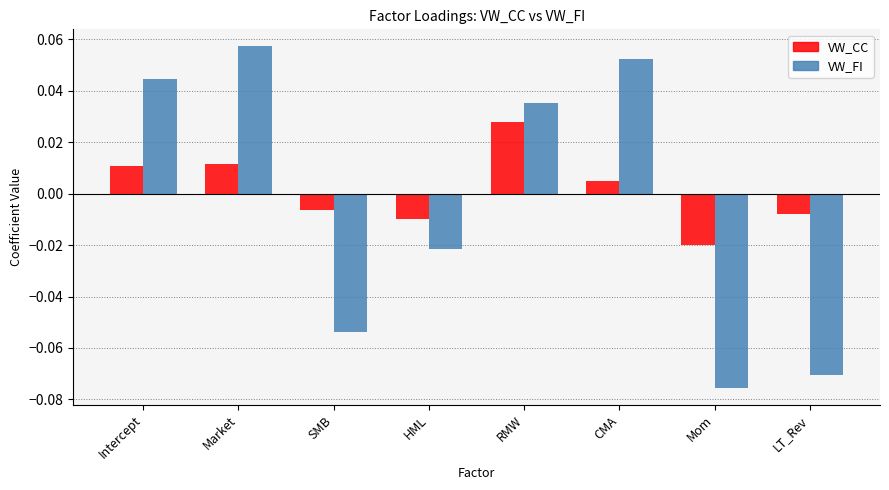

How many values in VW_CC are above zero?

4